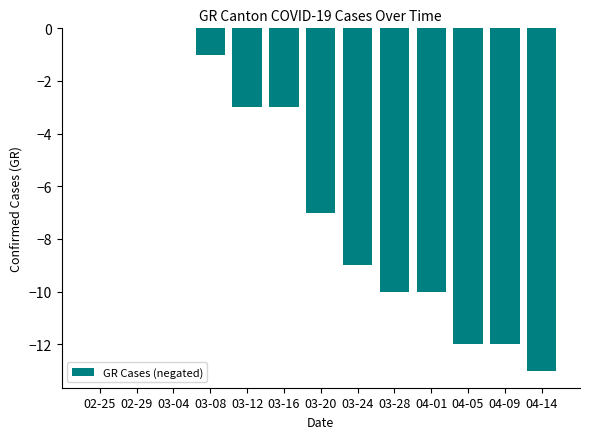

Reading right to left, extract all data points from this chart.

04-14=-13	04-09=-12	04-05=-12	04-01=-10	03-28=-10	03-24=-9	03-20=-7	03-16=-3	03-12=-3	03-08=-1	03-04=0	02-29=0	02-25=0